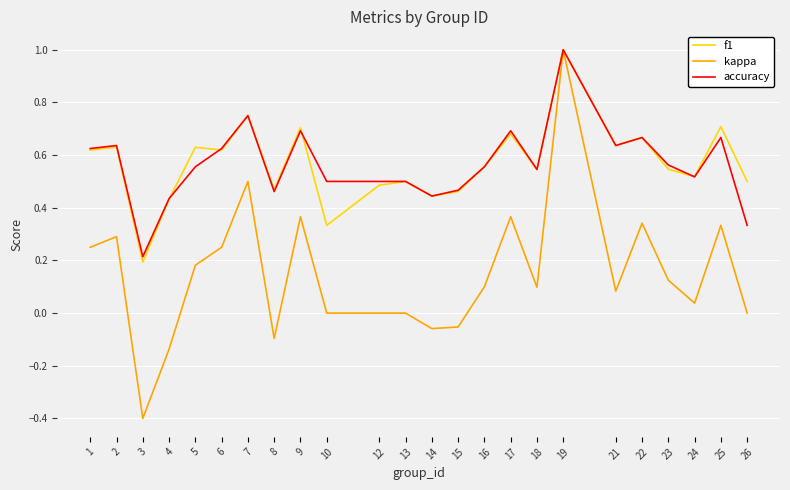

What is the total value across all series at 22?

1.7